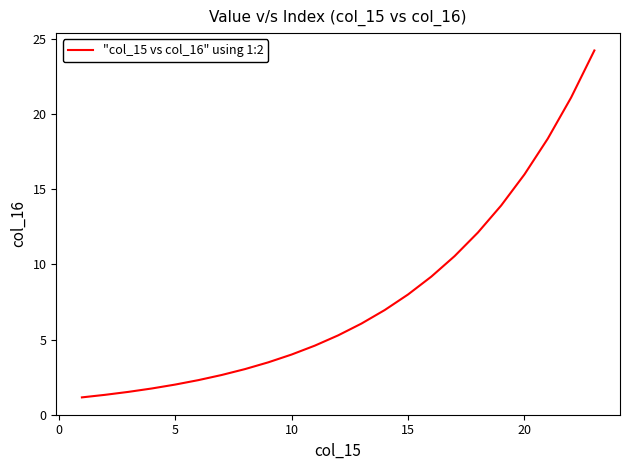

What is the maximum value shown in the chart?

24.3